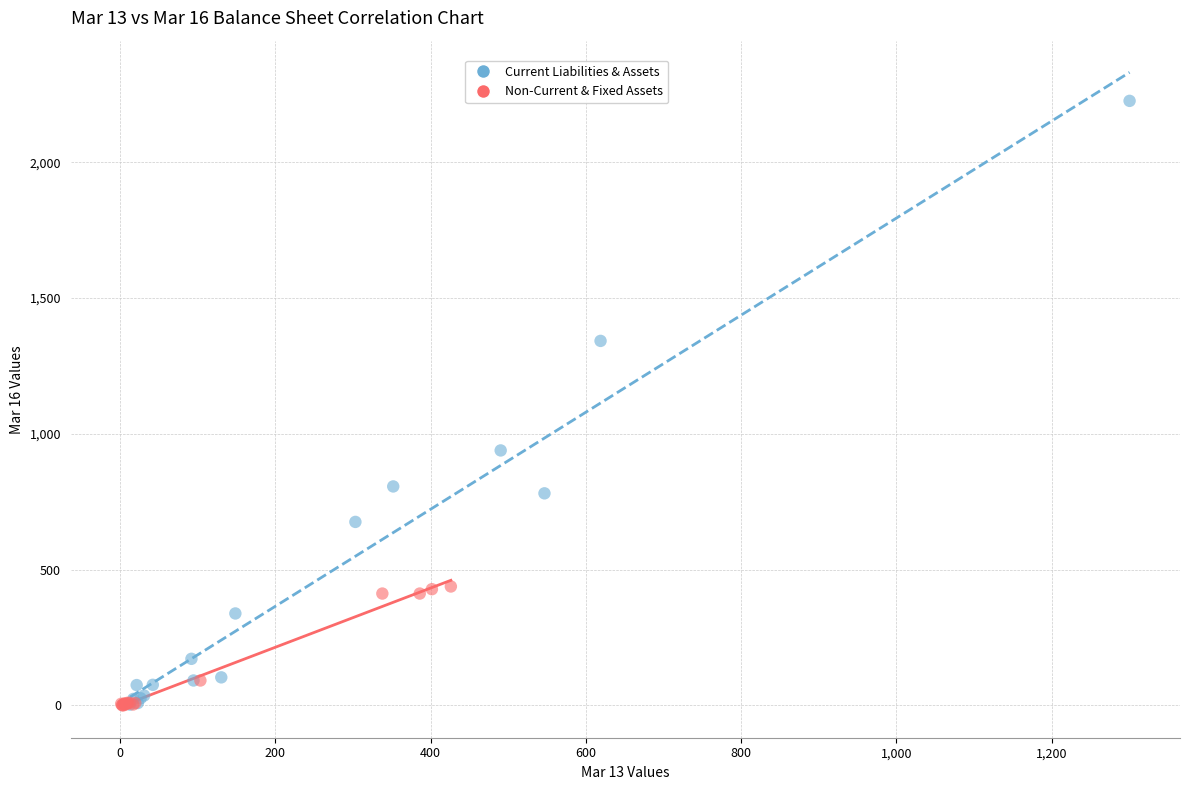

What are all the series names shown in the legend?

Current Liabilities & Assets, Non-Current & Fixed Assets